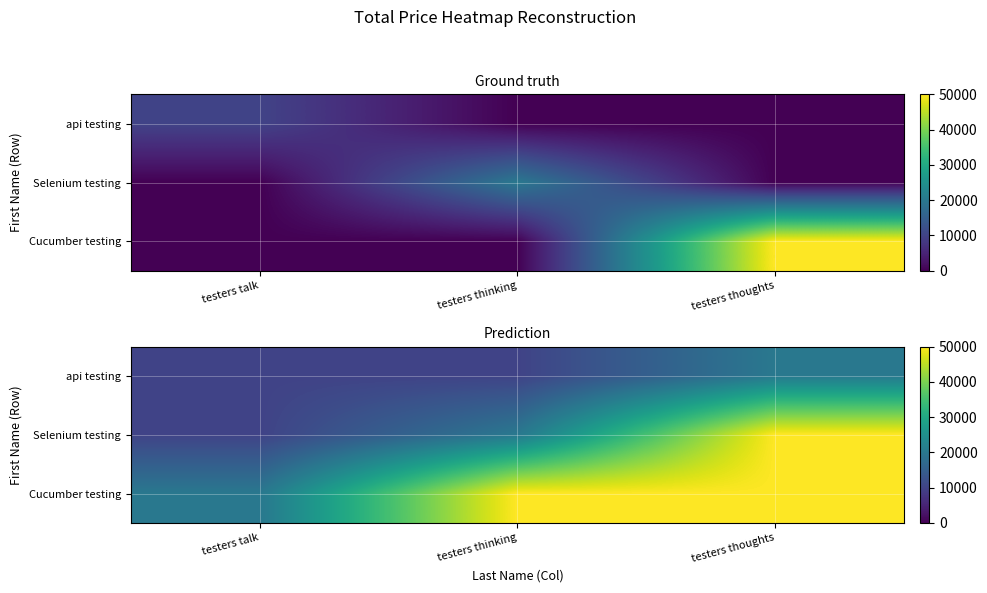

What is the sum of all Selenium testing values?

80000